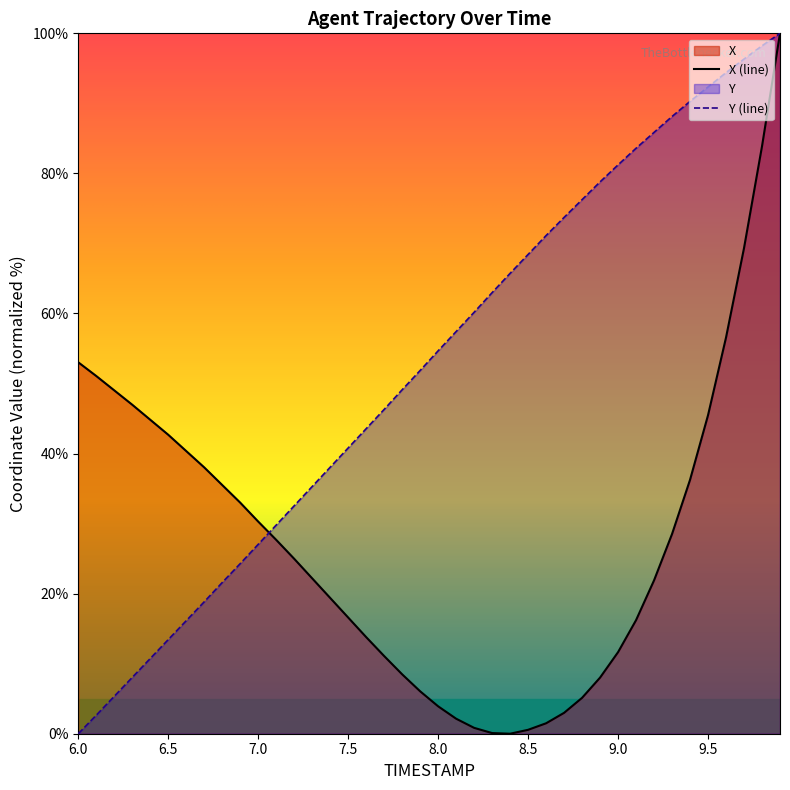

Rank the series by their average value, from highest to lowest.

Y (line), X (line)